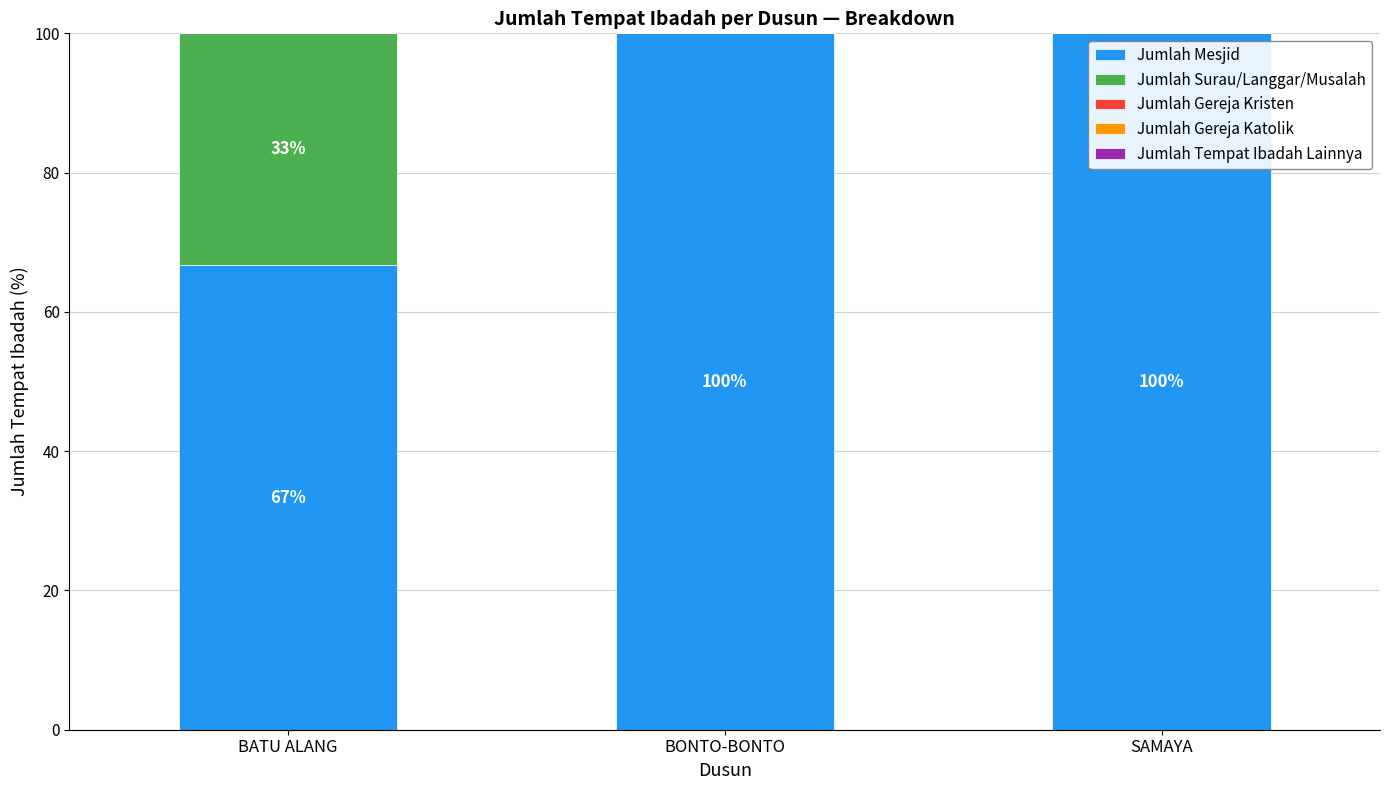

The Jumlah Mesjid series shows 100.0 at BONTO-BONTO. True or false?

True